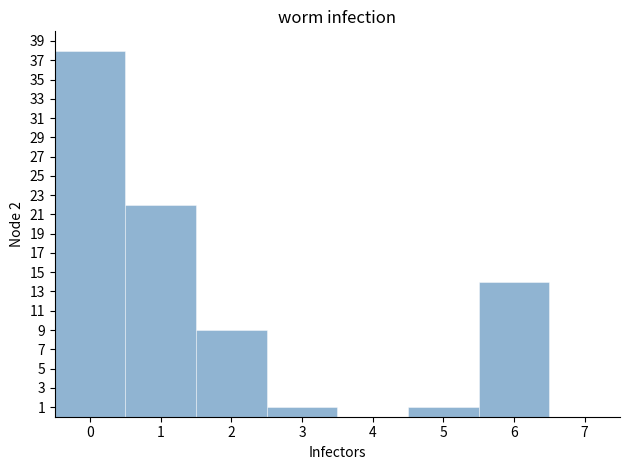

Reading left to right, list every bar in this chart as the range it spans on the x-axis followed by its height. The values are not printed on the chart, so give them approximately, as read against the axis.

-0.5 to 0.5: 38
0.5 to 1.5: 22
1.5 to 2.5: 9
2.5 to 3.5: 1
3.5 to 4.5: 0
4.5 to 5.5: 1
5.5 to 6.5: 14